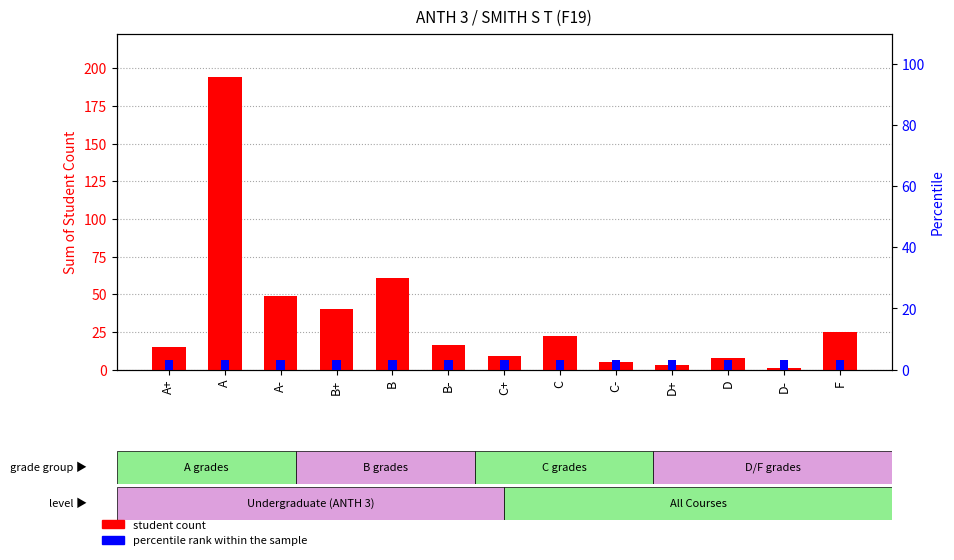

At which label is the value closest to 97?

B